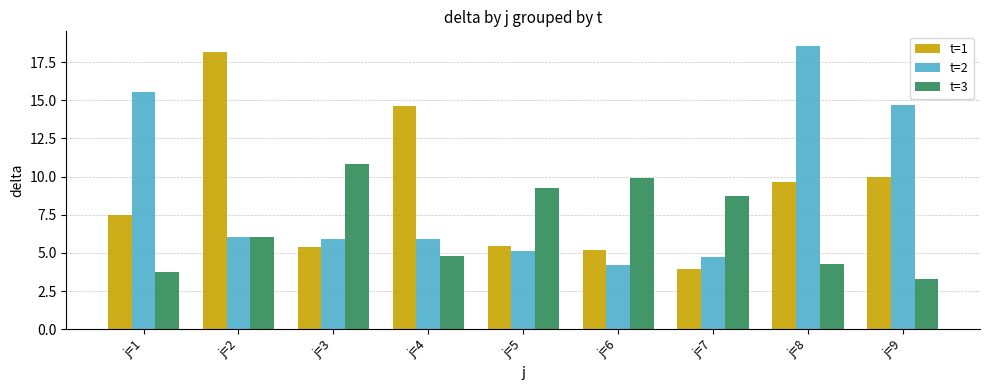

Does the chart contain stacked bars?

No